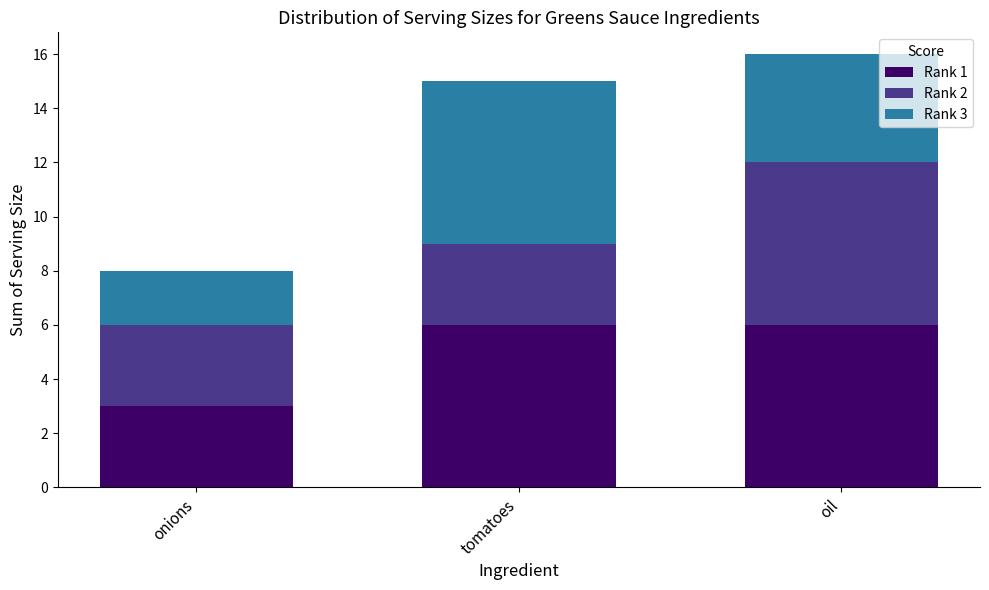

Is it true that Rank 1 equals 2 at onions?

False